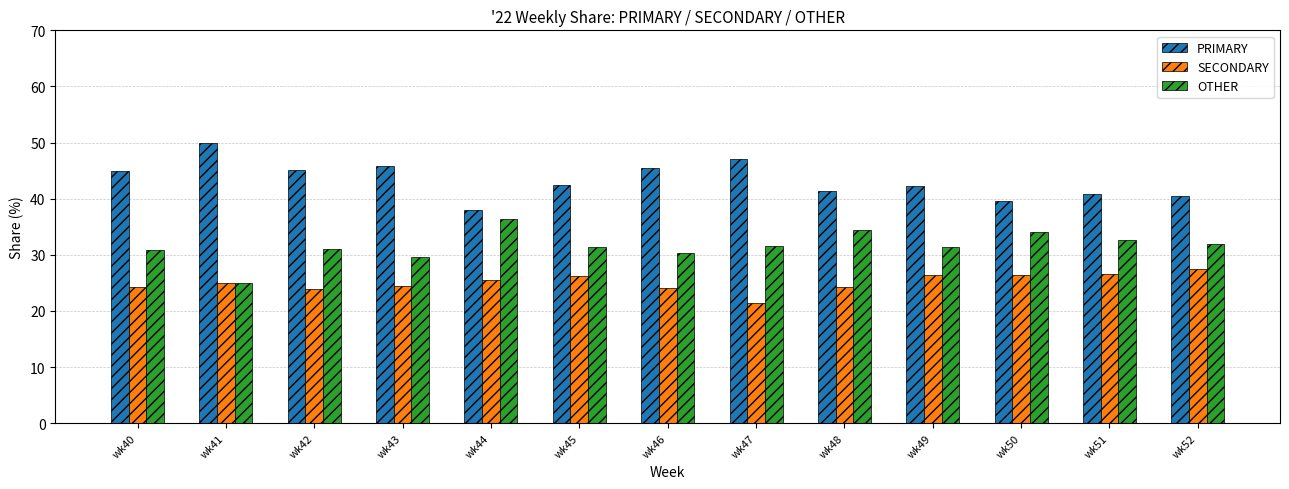

Count the number of categories in the chart.

13